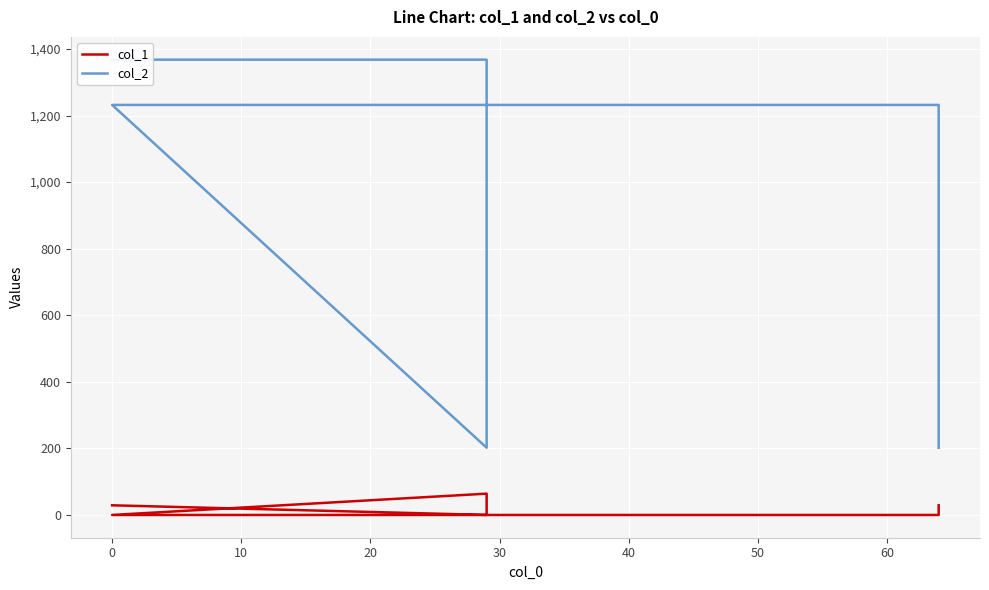

What is the minimum value for col_2?

202